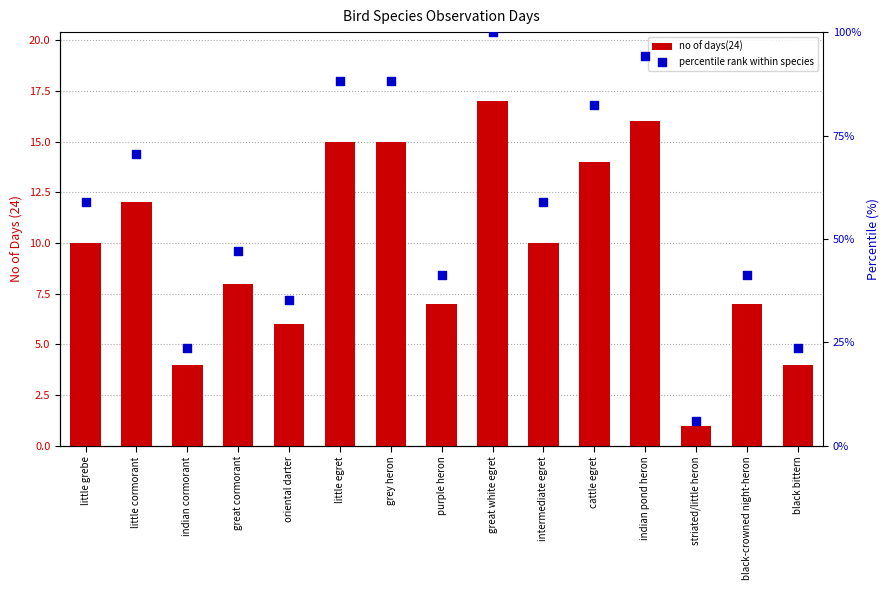

What are all the series names shown in the legend?

no of days(24), percentile rank within species